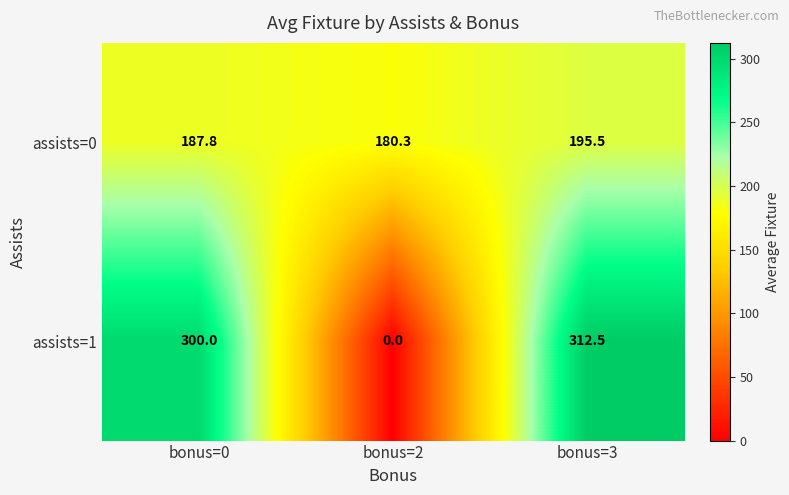

Which series has the largest total across all categories?

assists=1